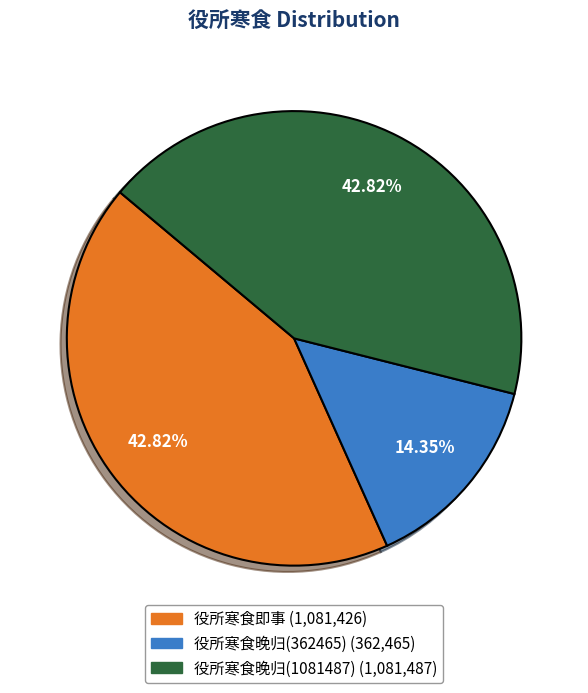

Is there any slice that represents more than half of the pie?

No